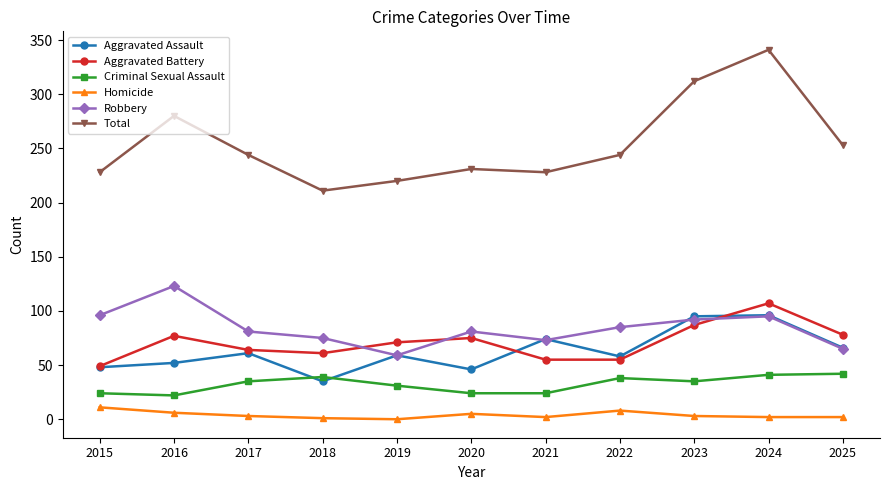

True or false: Total and Homicide cross at least once.

False